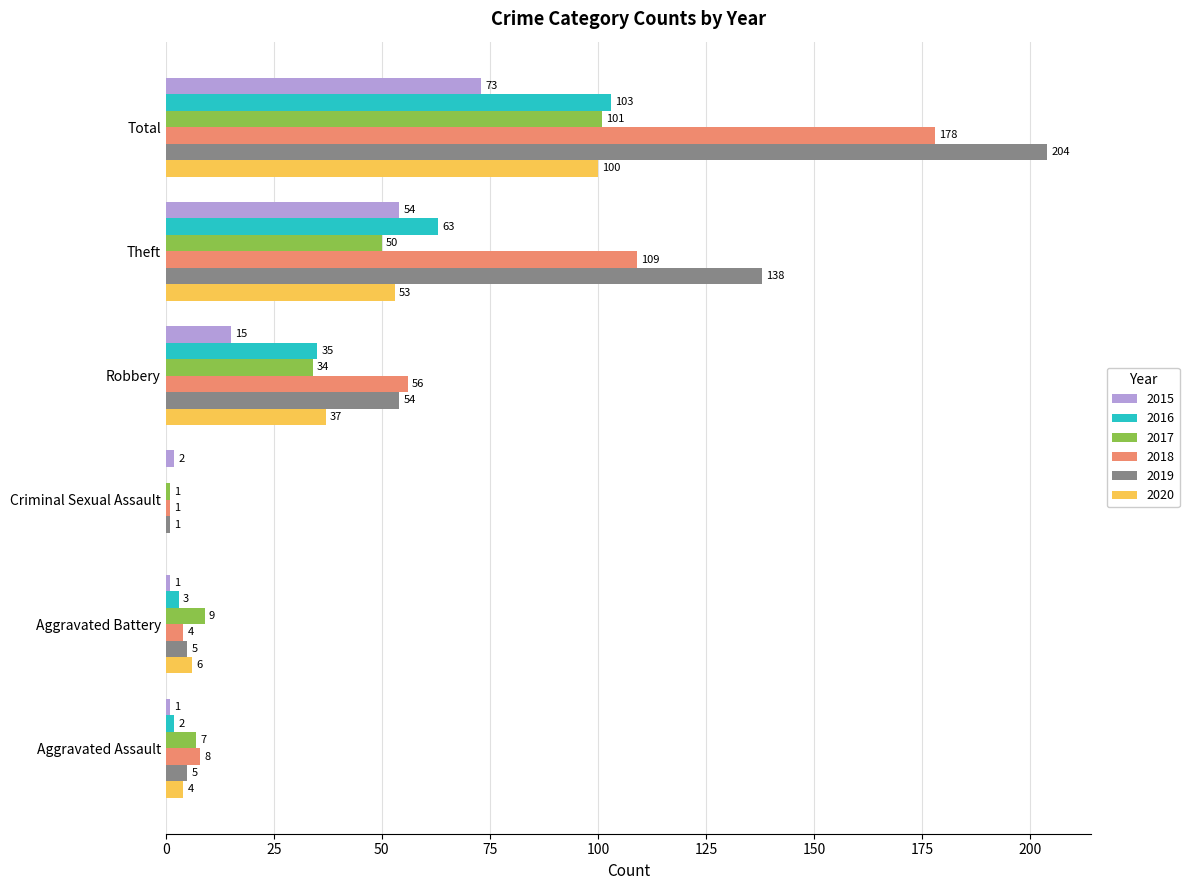

Which series has the largest total across all categories?

2019